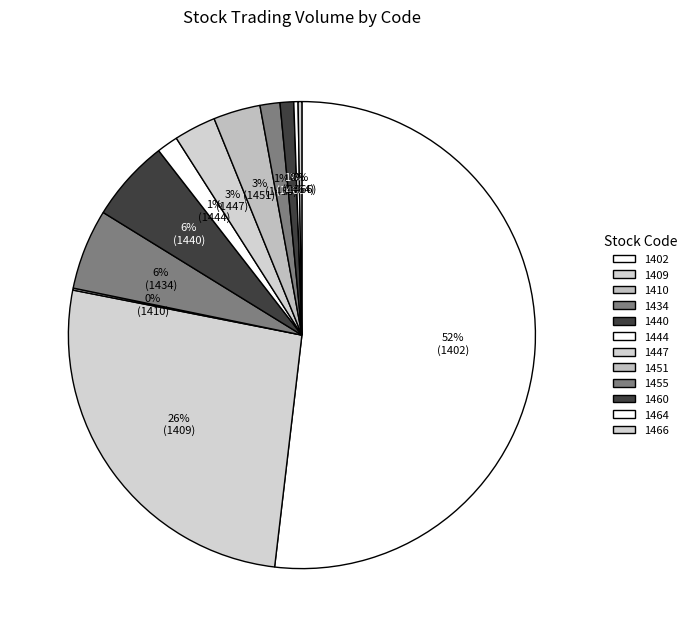

Is 1451 the majority of the pie?

No